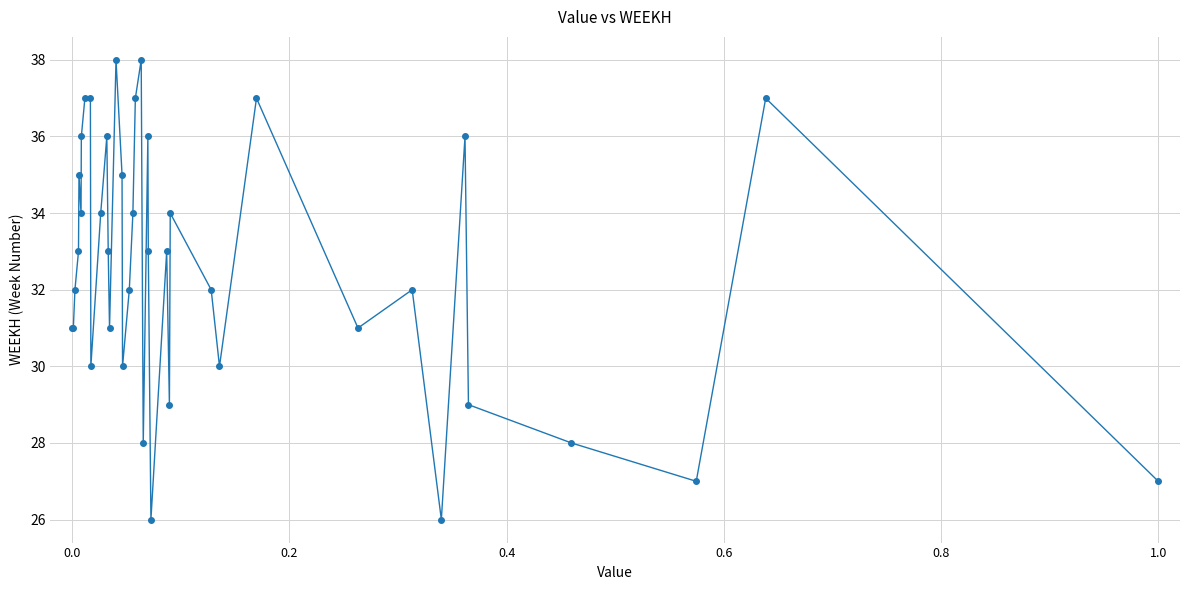

What is the greatest value displayed?

38